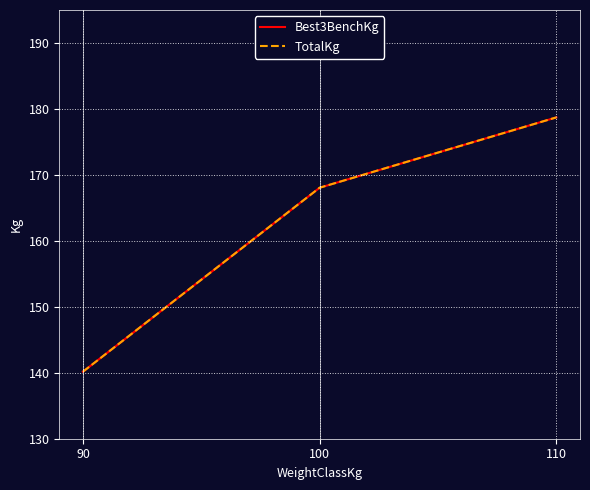

Where does the Best3BenchKg series first go above 168?

100